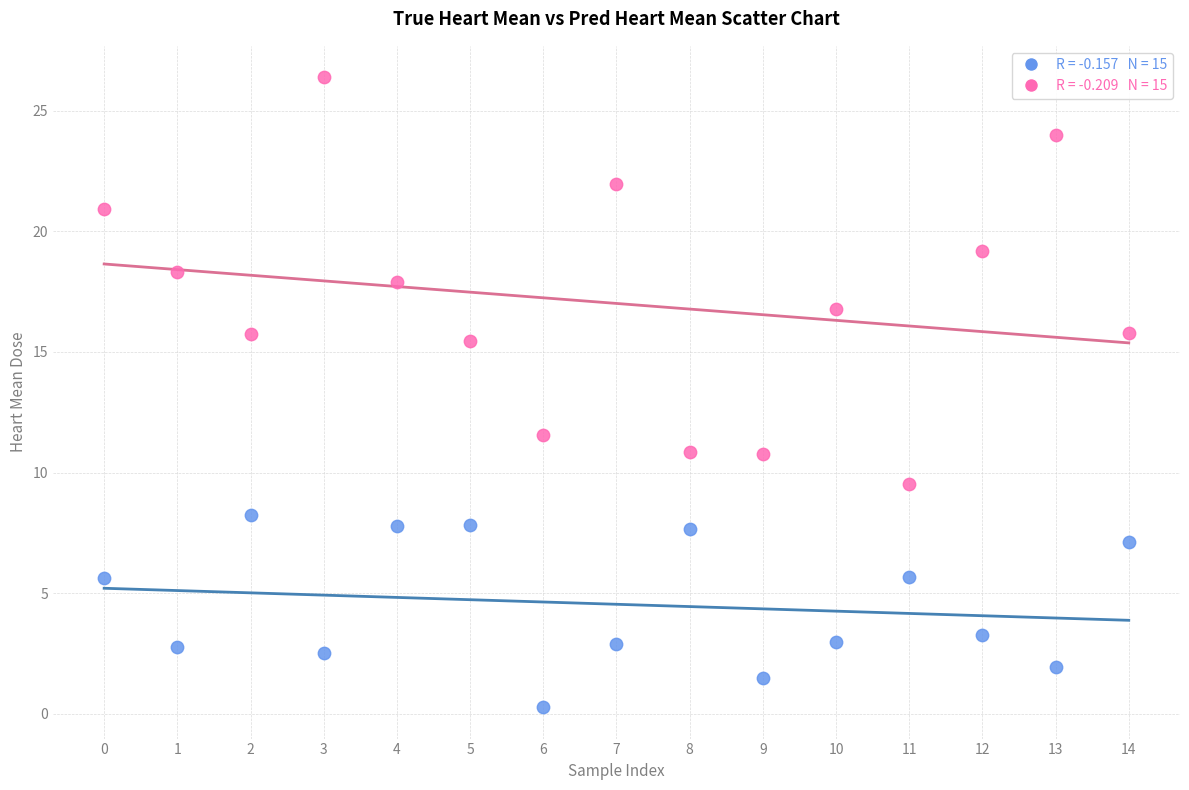

Across all data points, what is the range of Y values (max minus min)?

26.1